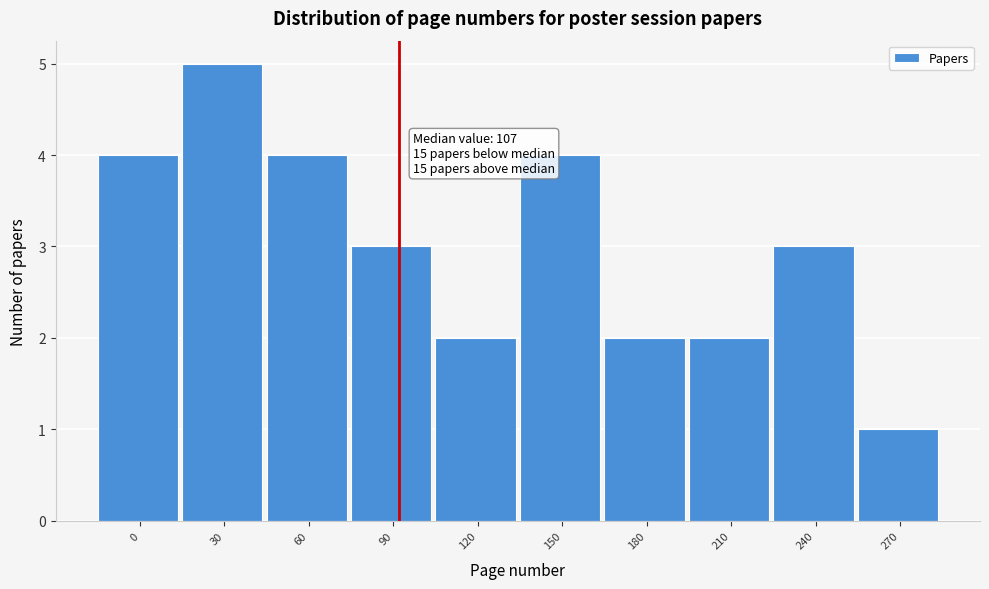

Reading left to right, what are all the values shown in this chart?

0=4	30=5	60=4	90=3	120=2	150=4	180=2	210=2	240=3	270=1